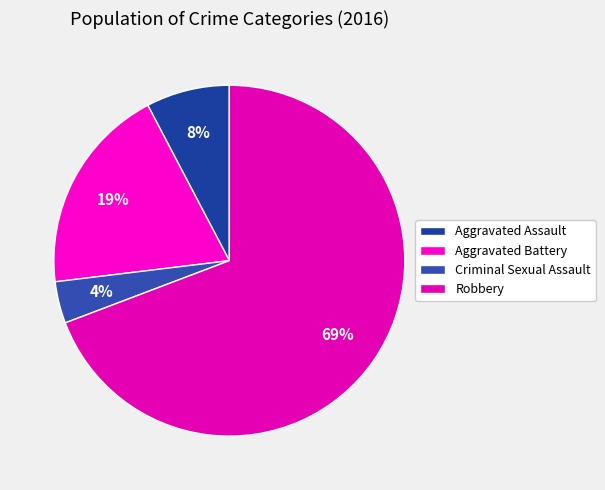

What percentage is NOT represented by Robbery?

30.8%